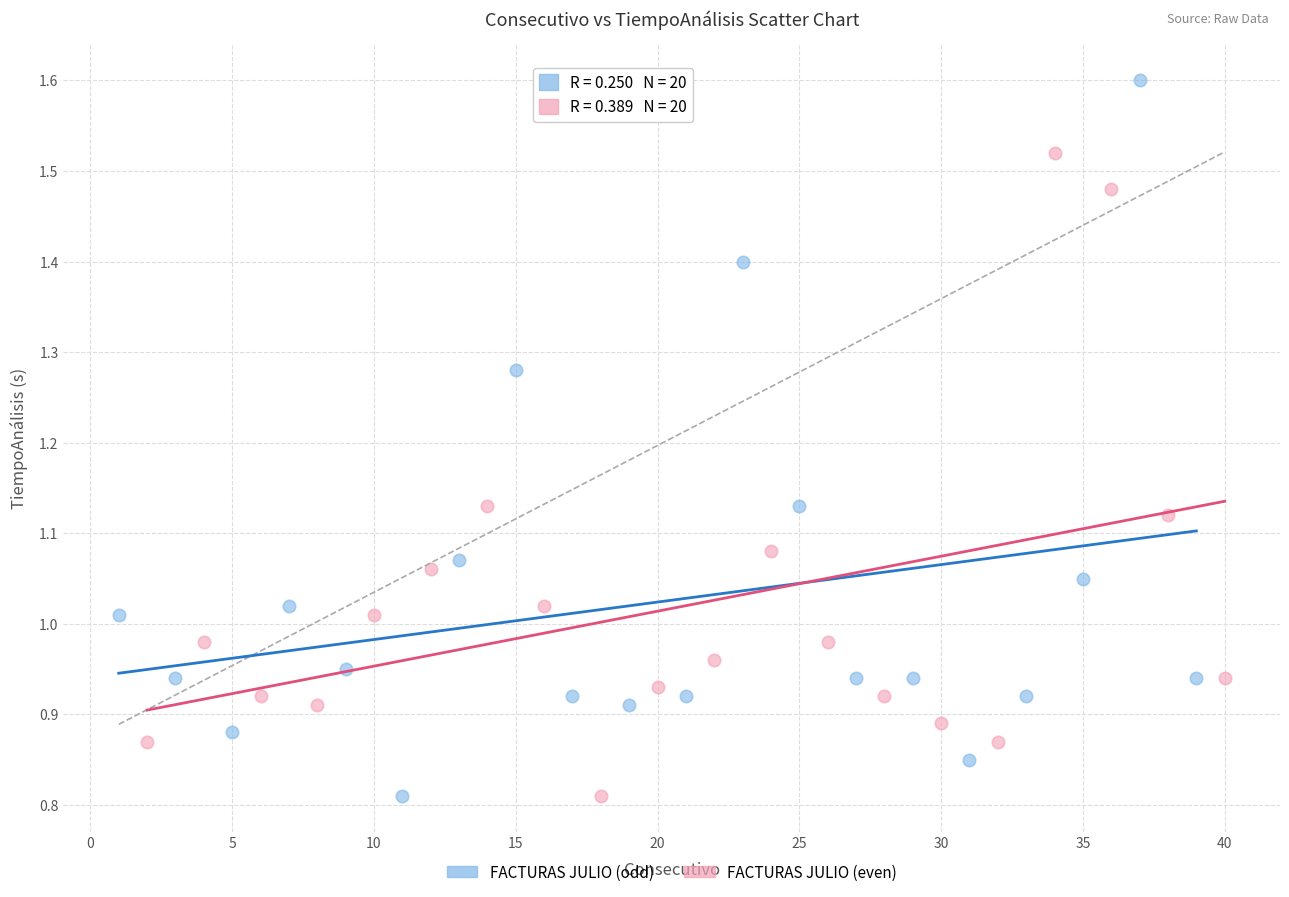

What are all the series names shown in the legend?

FACTURAS JULIO (odd), FACTURAS JULIO (even)